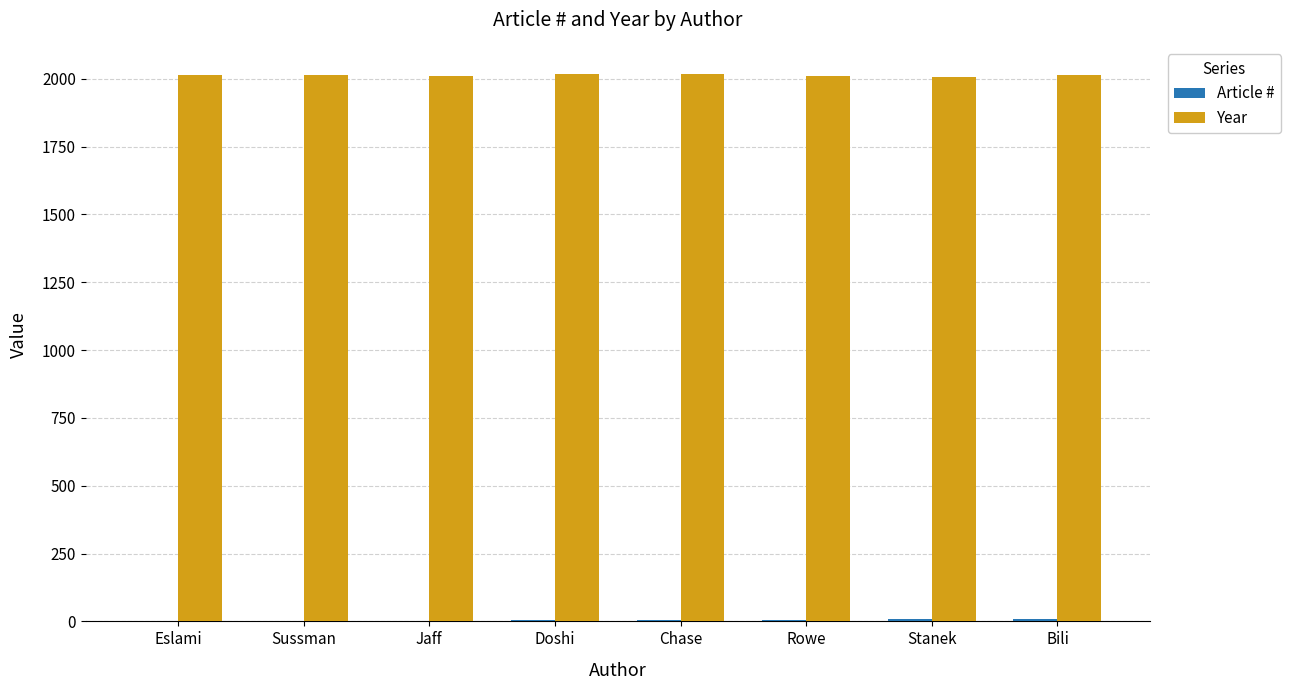

What is the maximum value shown in the chart?

2017